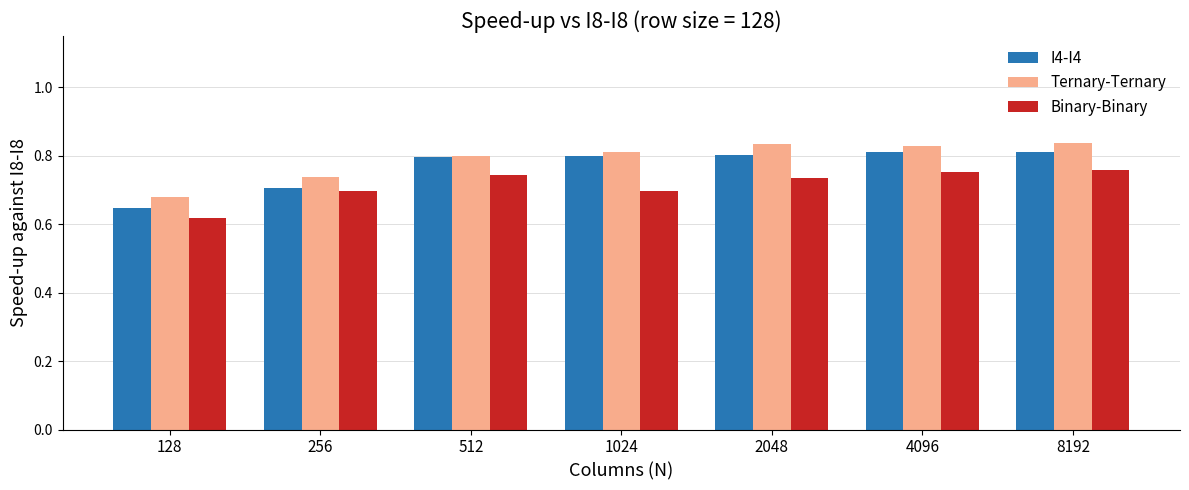

Count the I4-I4 values in the range 0 to 1.

7